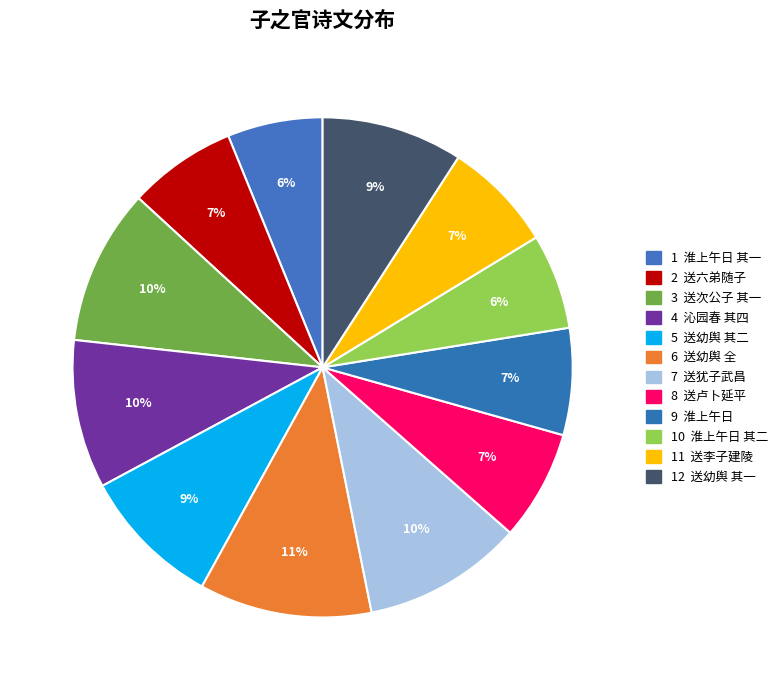

How many segments does this pie chart have?

12